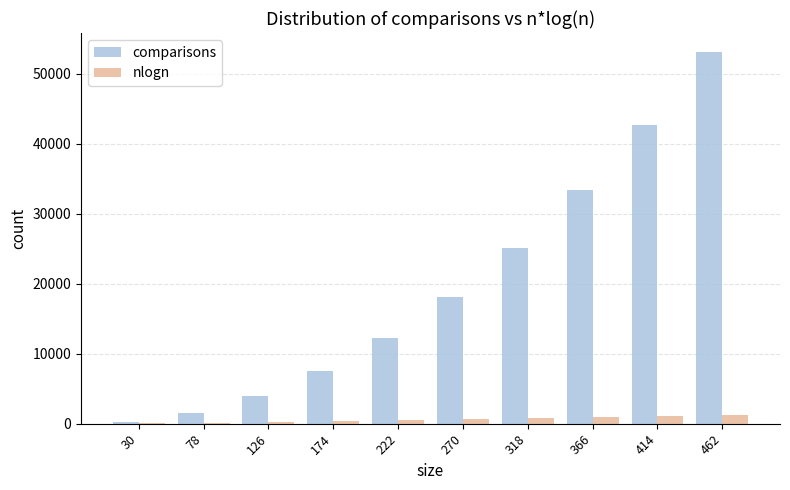

Is the value of nlogn at 78 greater than the value of comparisons at 366?

No